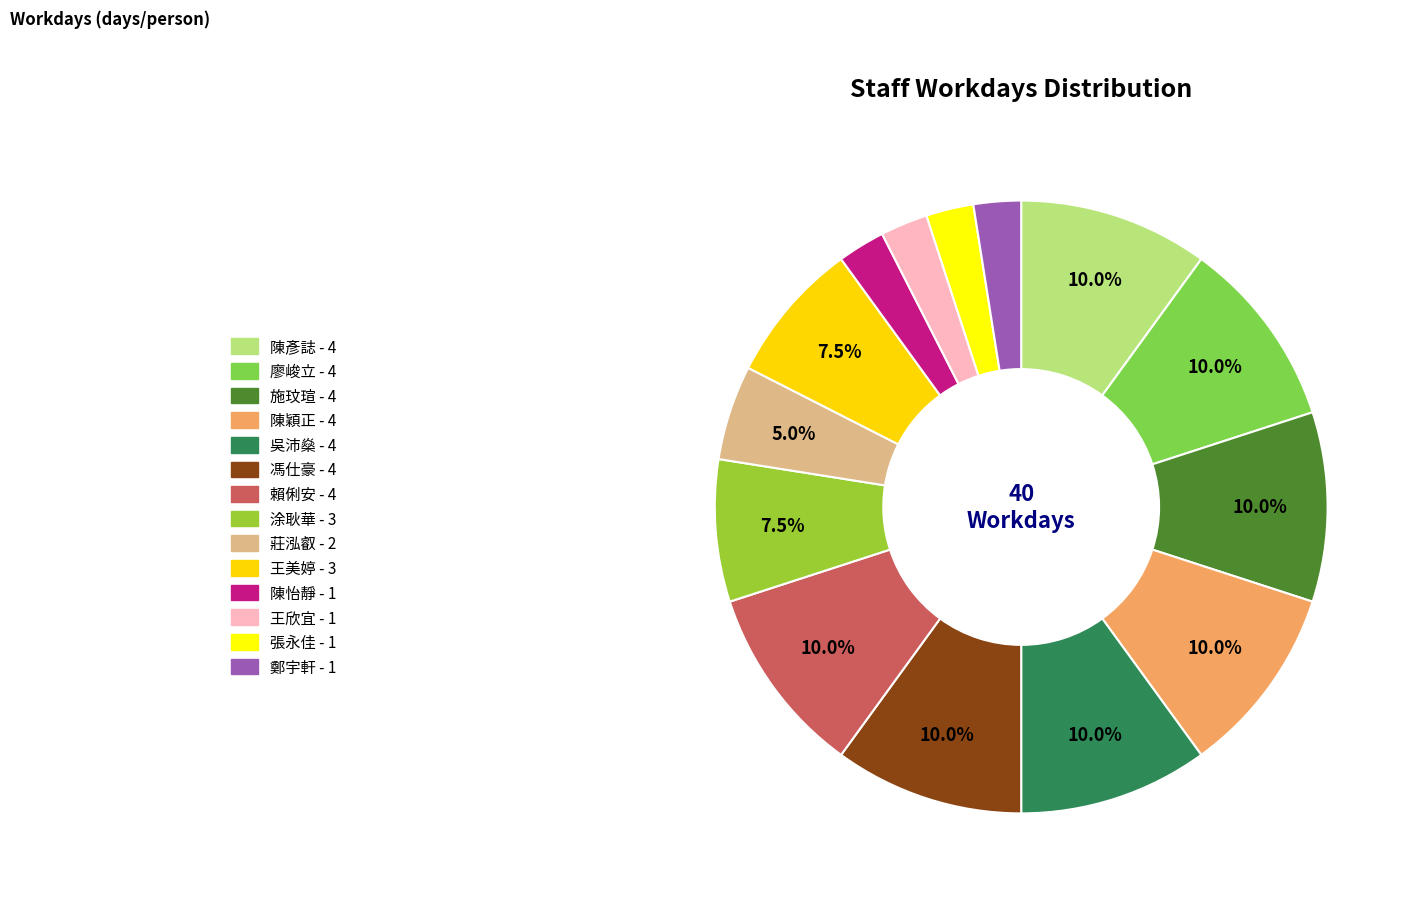

Is there a majority slice in this chart?

No